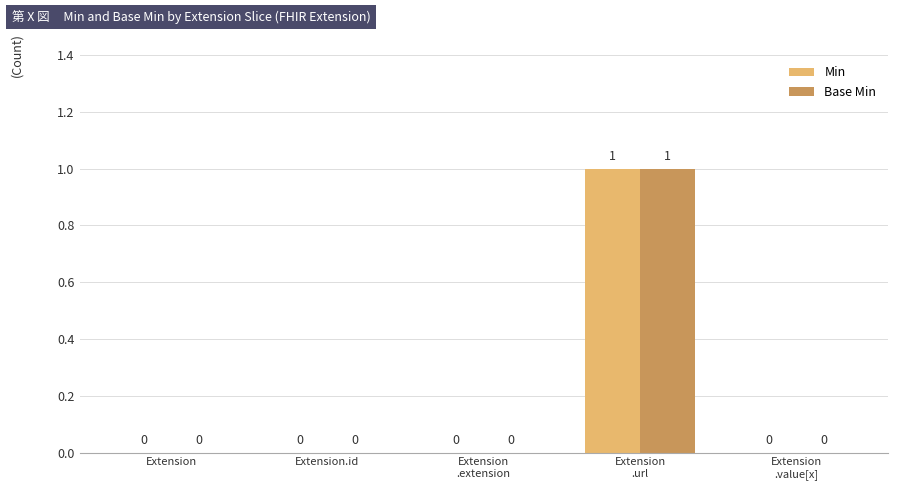

What is the difference between the Min values at Extension.id and Extension
.url?

1